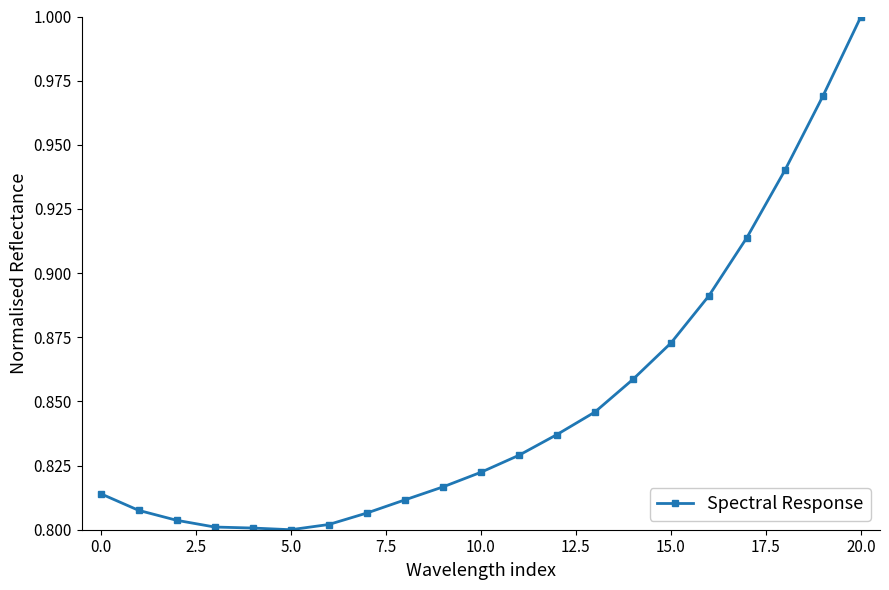

The value at 5.0 is 0.4. True or false?

False